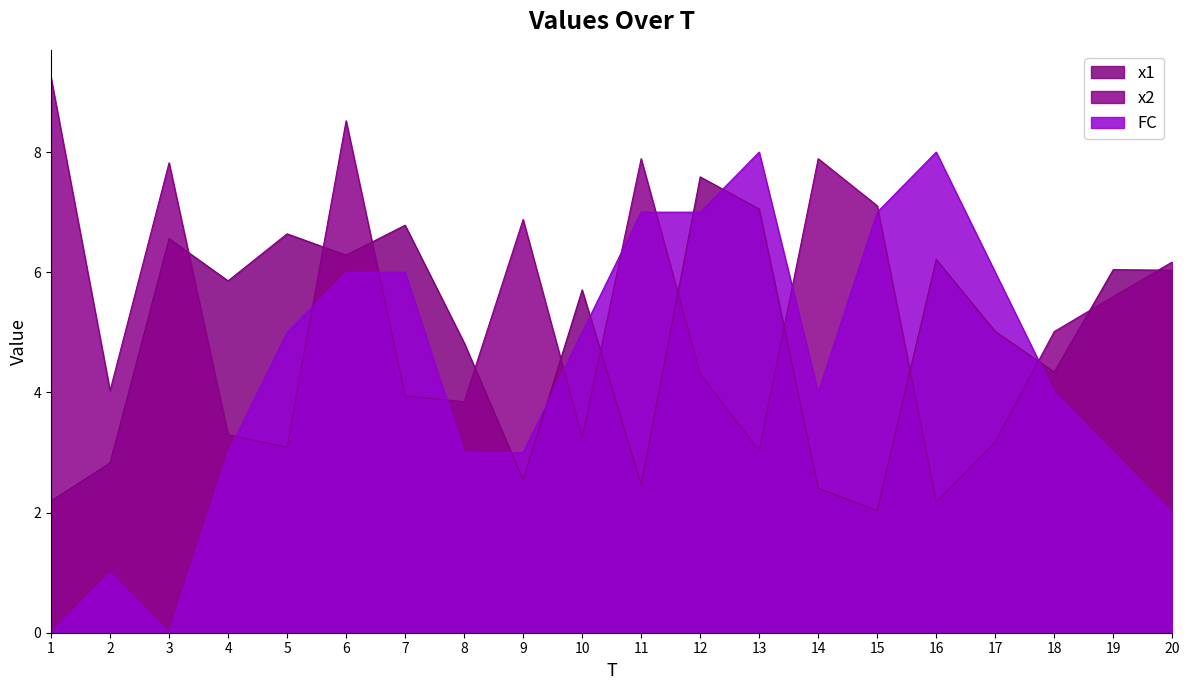

In FC, how many points are lower than both neighbors (excluding endpoints)?

2